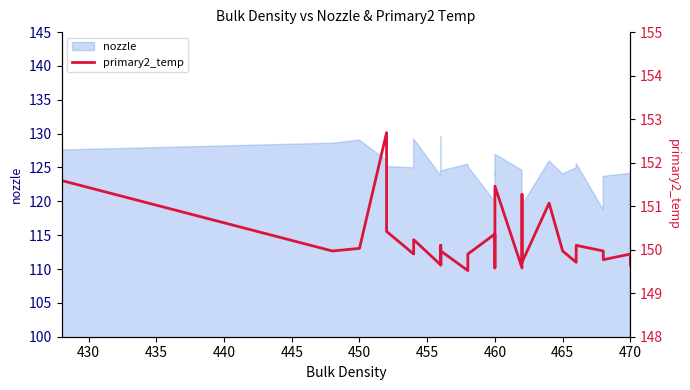

What is the sum of all values?

4957.5